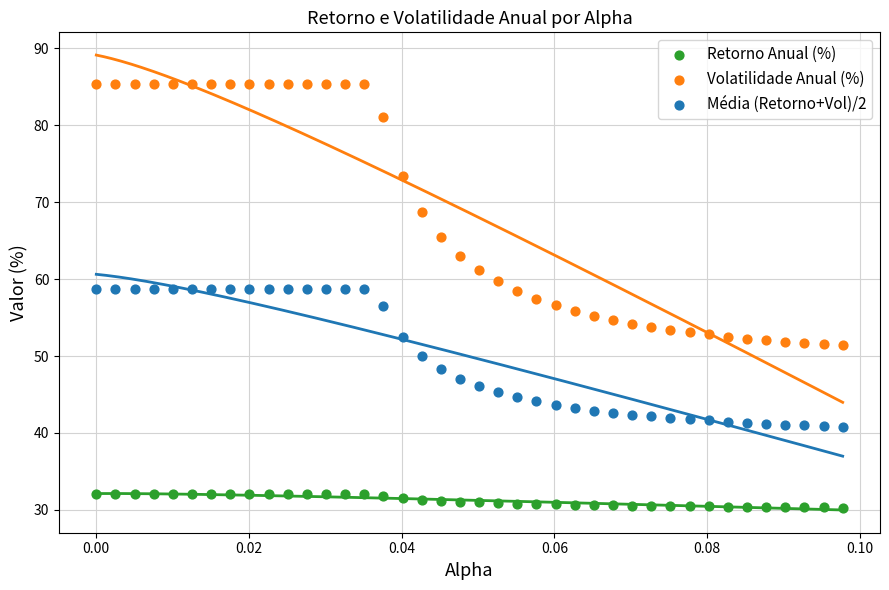

Which series reaches the minimum Y coordinate?

Retorno Anual (%)